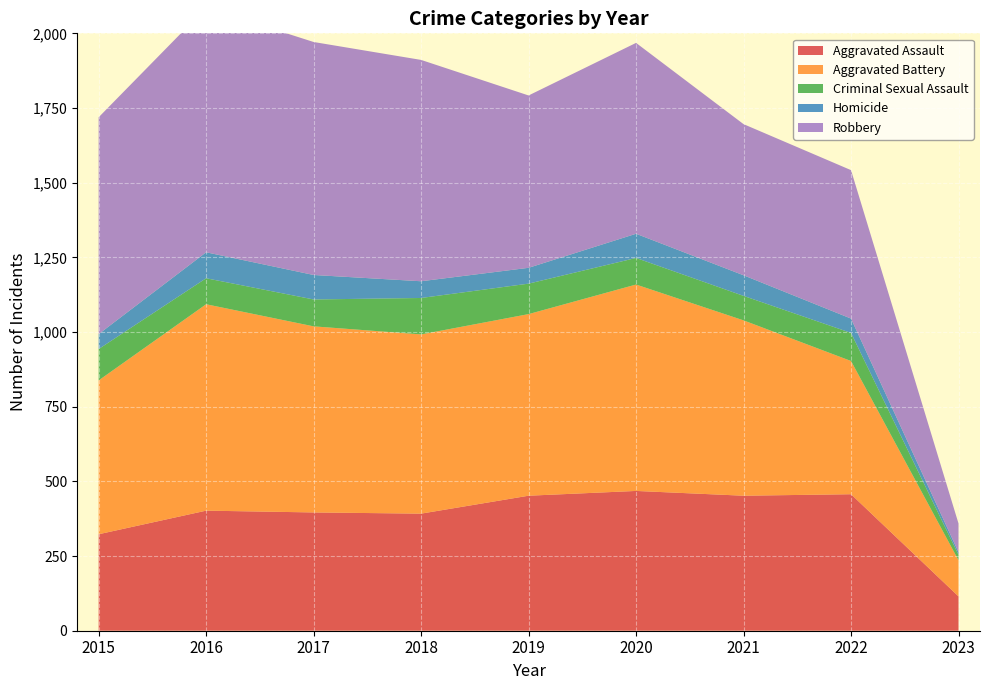

Reading right to left, extract all data points from this chart.

Aggravated Assault: 2023=115	2022=457	2021=452	2020=468	2019=452	2018=392	2017=396	2016=402	2015=323
Aggravated Battery: 2023=121	2022=446	2021=587	2020=691	2019=608	2018=600	2017=623	2016=691	2015=515
Criminal Sexual Assault: 2023=18	2022=94	2021=82	2020=89	2019=102	2018=122	2017=90	2016=87	2015=105
Homicide: 2023=9	2022=48	2021=69	2020=81	2019=53	2018=56	2017=82	2016=87	2015=50
Robbery: 2023=96	2022=497	2021=506	2020=639	2019=577	2018=741	2017=780	2016=819	2015=726